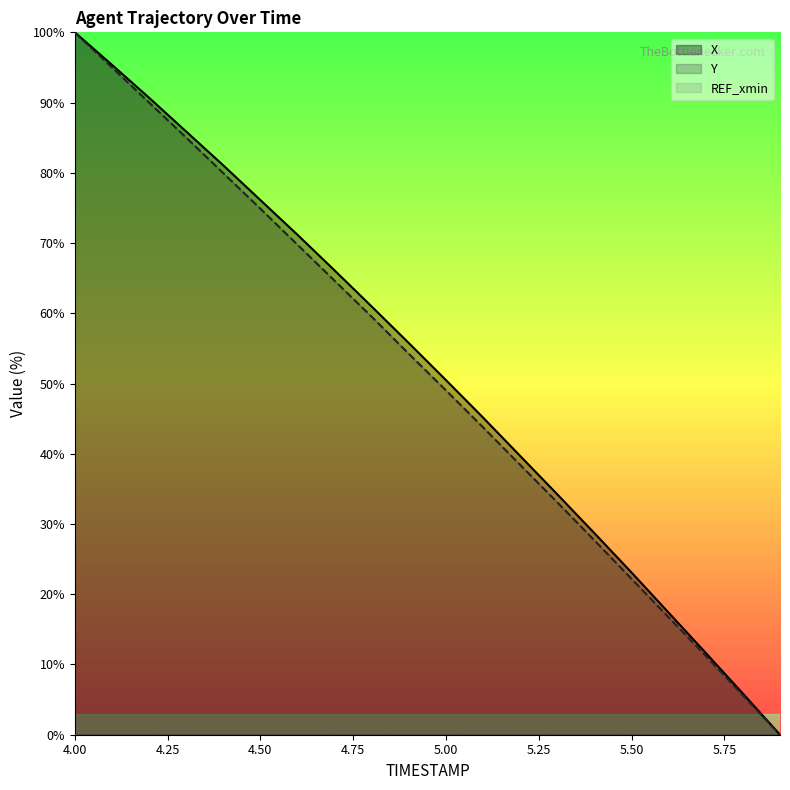

True or false: X has more than 2 interior local peaks.

False